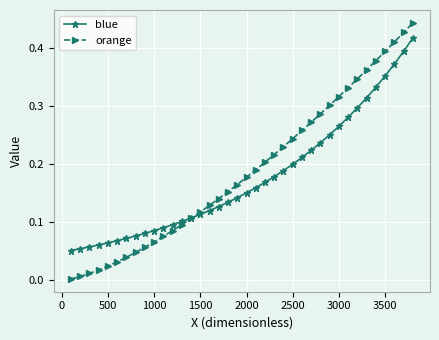

List the series in order of their peak value, highest first.

orange, blue